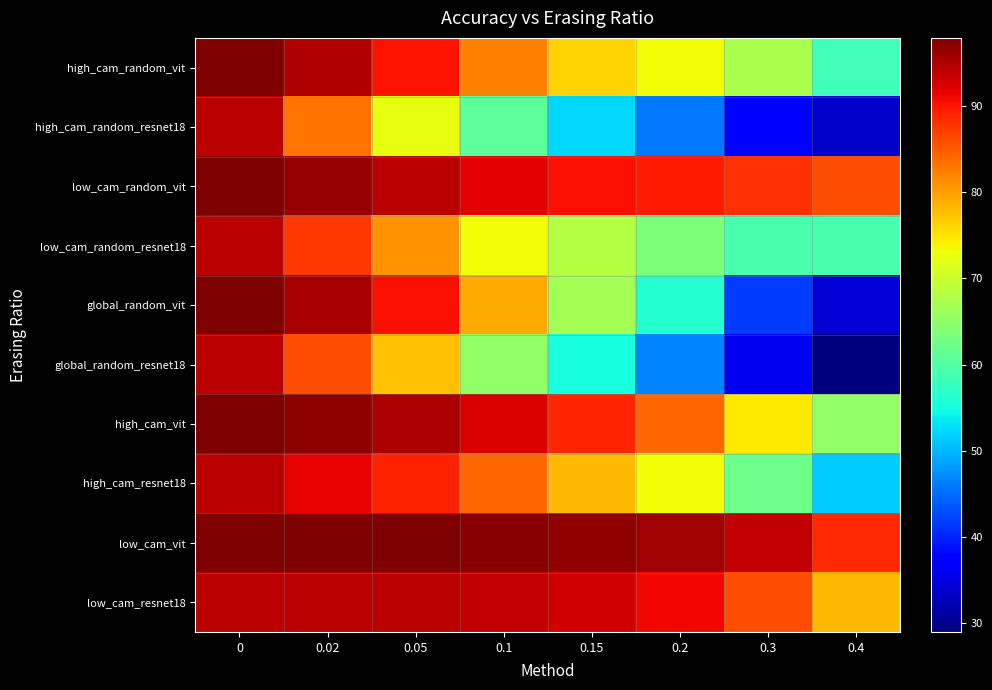

What is the minimum value shown in the chart?

29.0